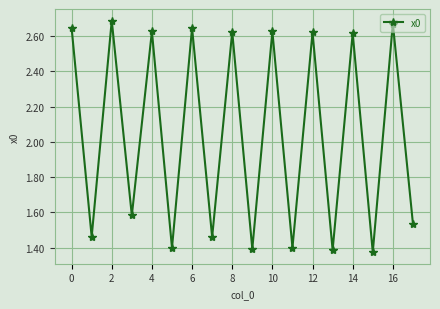

How many interior local peaks (higher than both neighbors) does the data have?

8